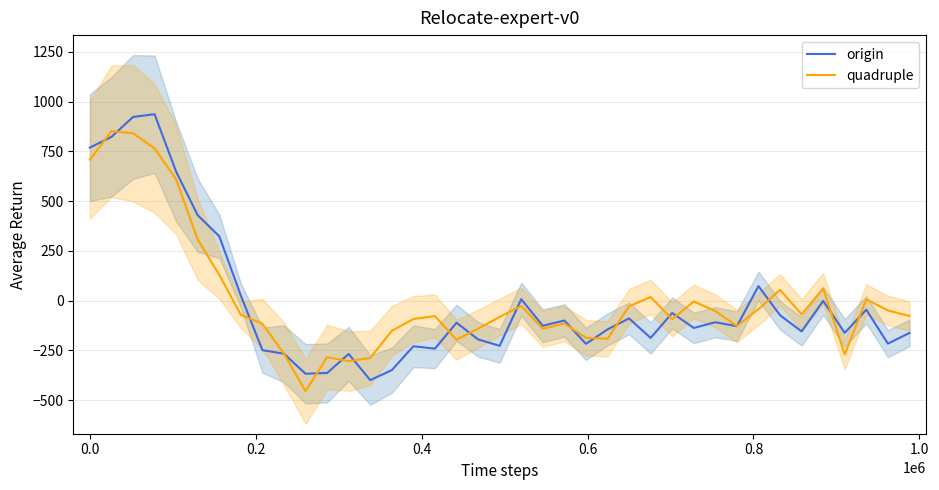

What is the sum of all origin values?

-418.4